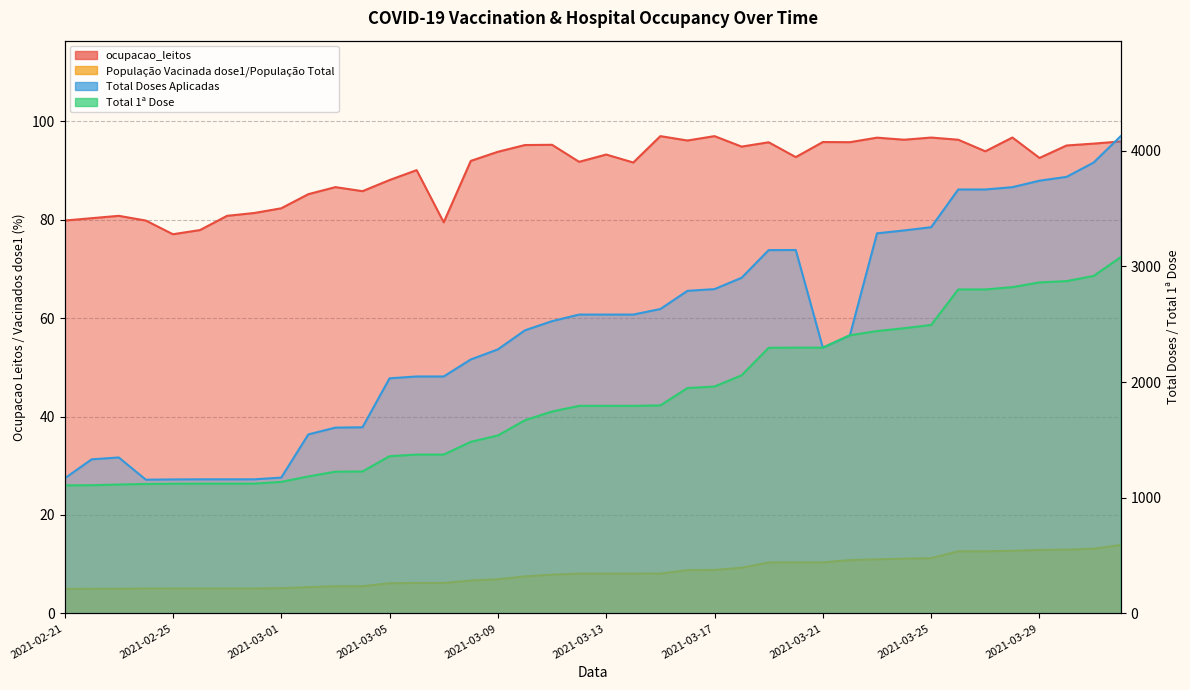

What are all the series names shown in the legend?

ocupacao_leitos, Total Doses Aplicadas, Total 1ª Dose, População Vacinada dose1/População Total